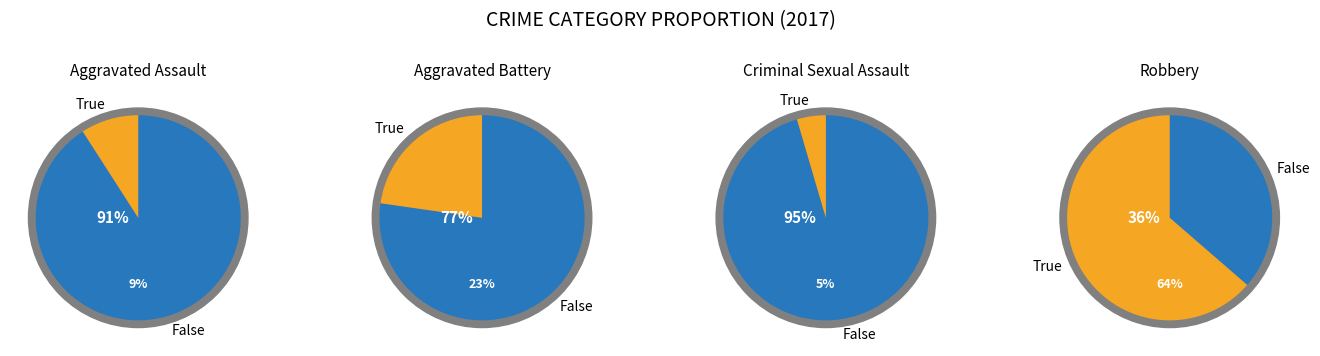

Is it true that Robbery is 55% of the pie?

False